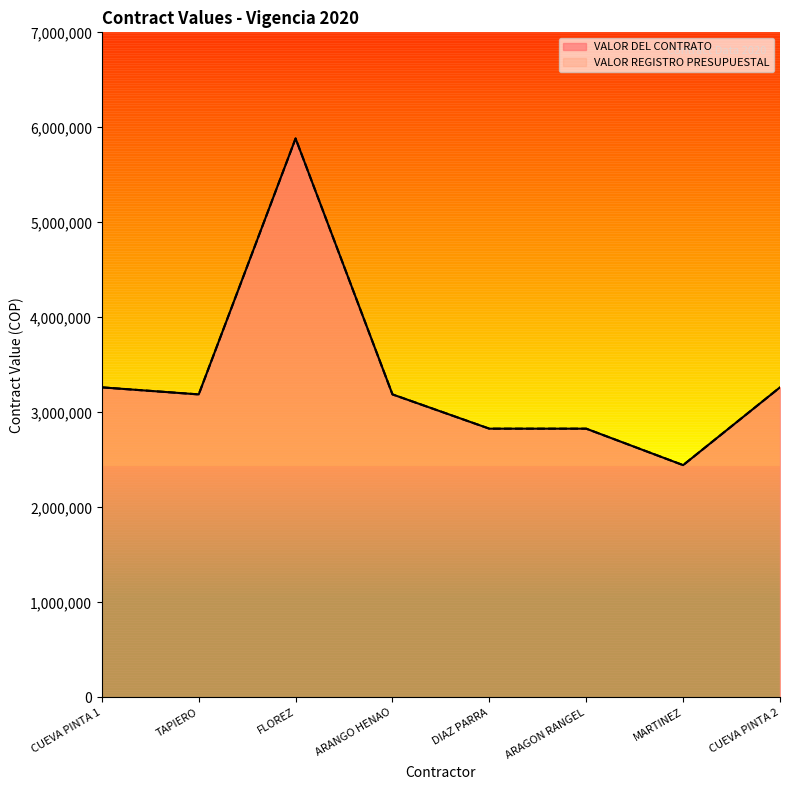

Reading left to right, list all the values displayed in this chart.

VALOR DEL CONTRATO: 3263760	3189600	5883043	3189600	2828977	2828977	2445362	3263760
VALOR REGISTRO PRESUPUESTAL: 3263760	3189600	5883043	3189600	2828977	2828977	2445362	3263760